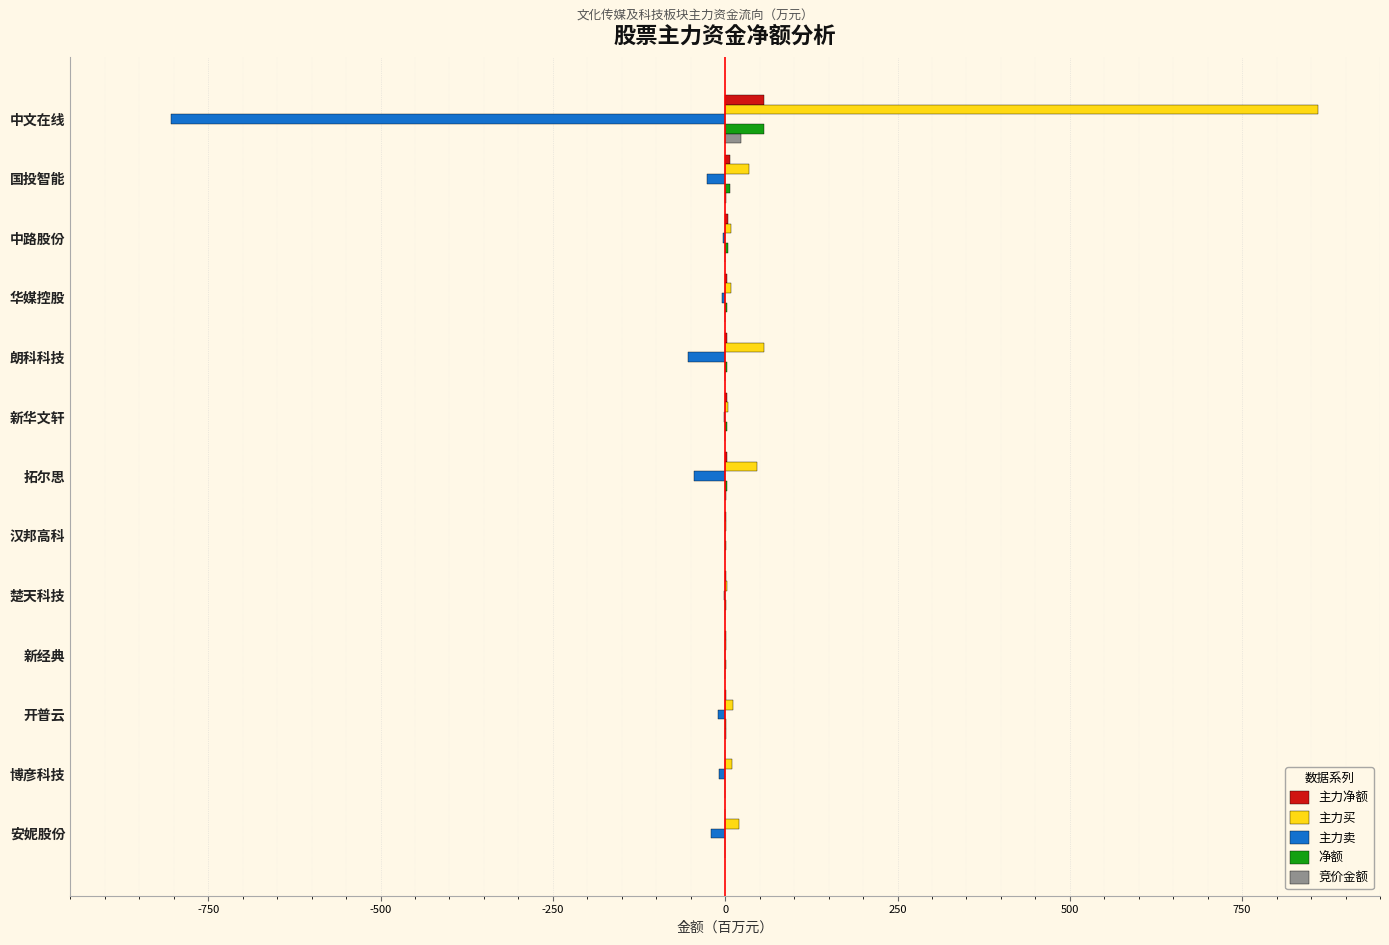

What is the sum of all 主力卖 values?

-981.5